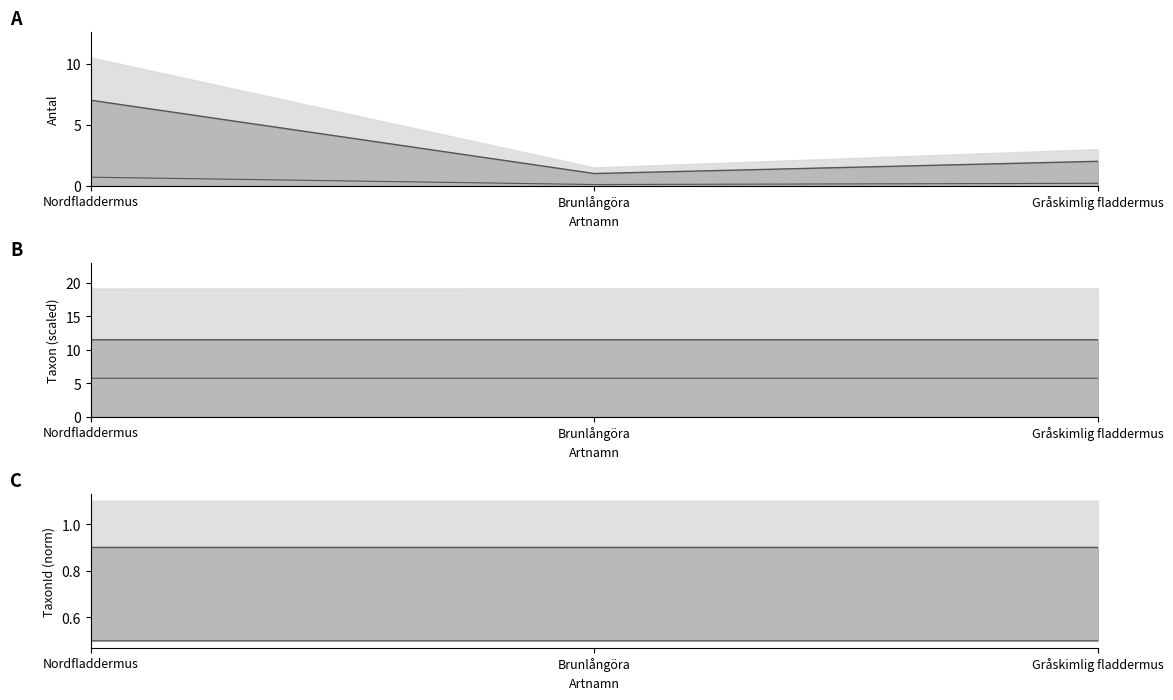

What is the difference between the highest and lowest values at Brunlångöra?

11.4